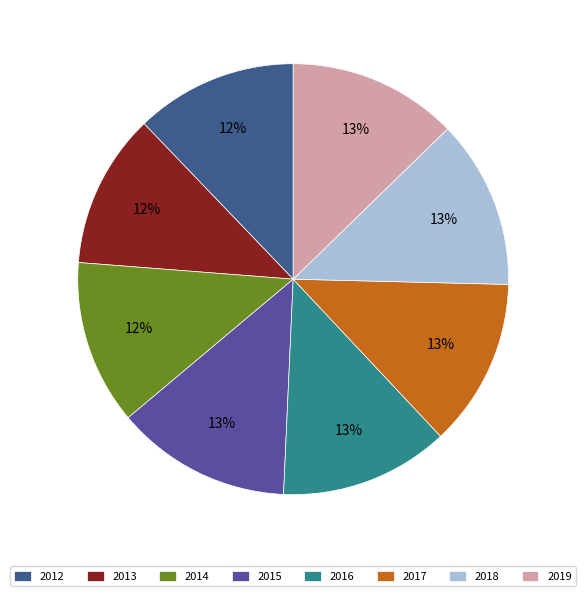

Is there a majority slice in this chart?

No